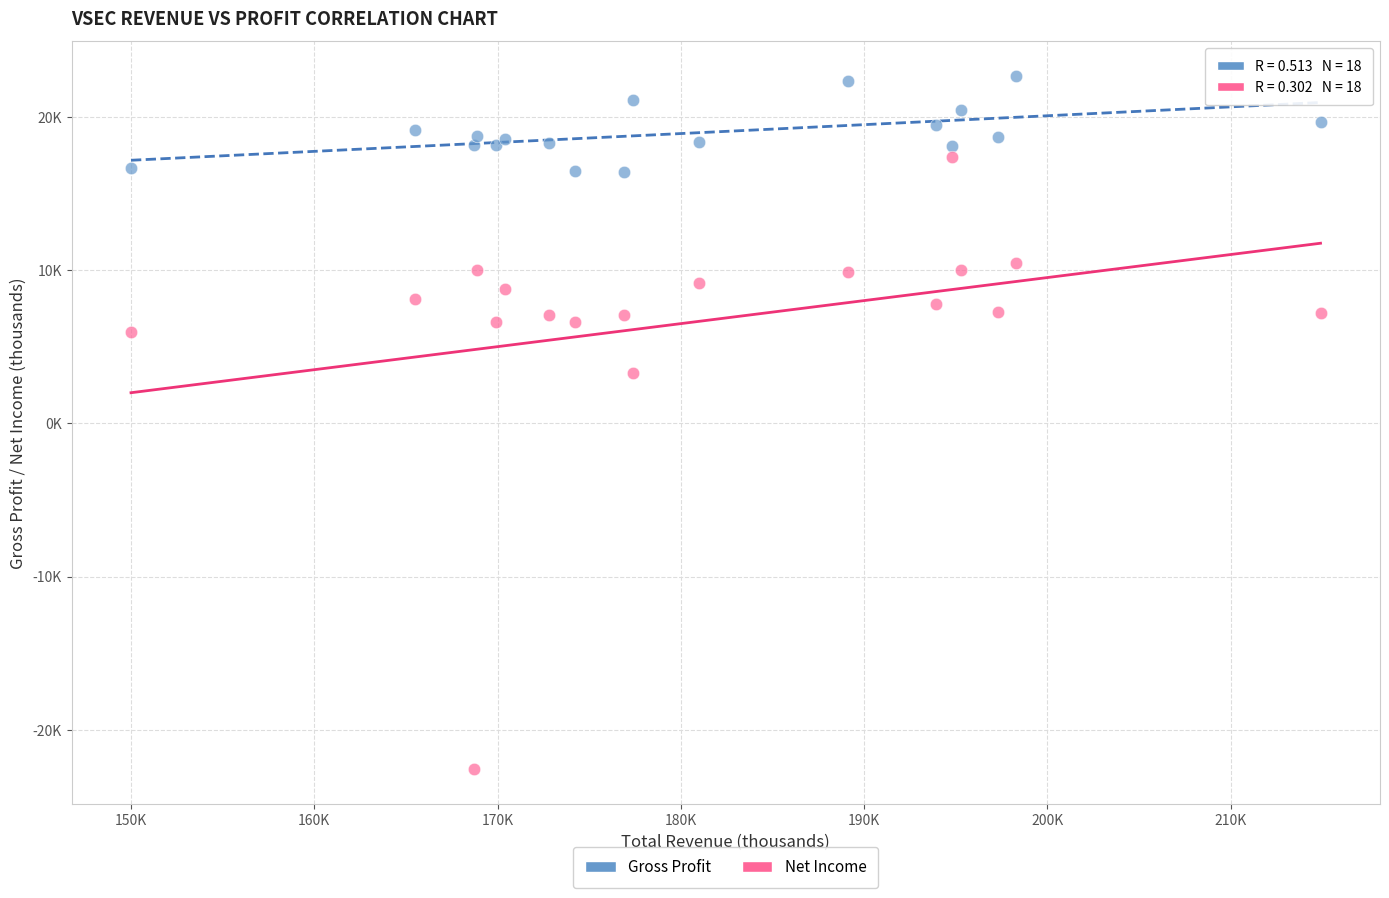

Which series contains the lowest Y value?

Net Income